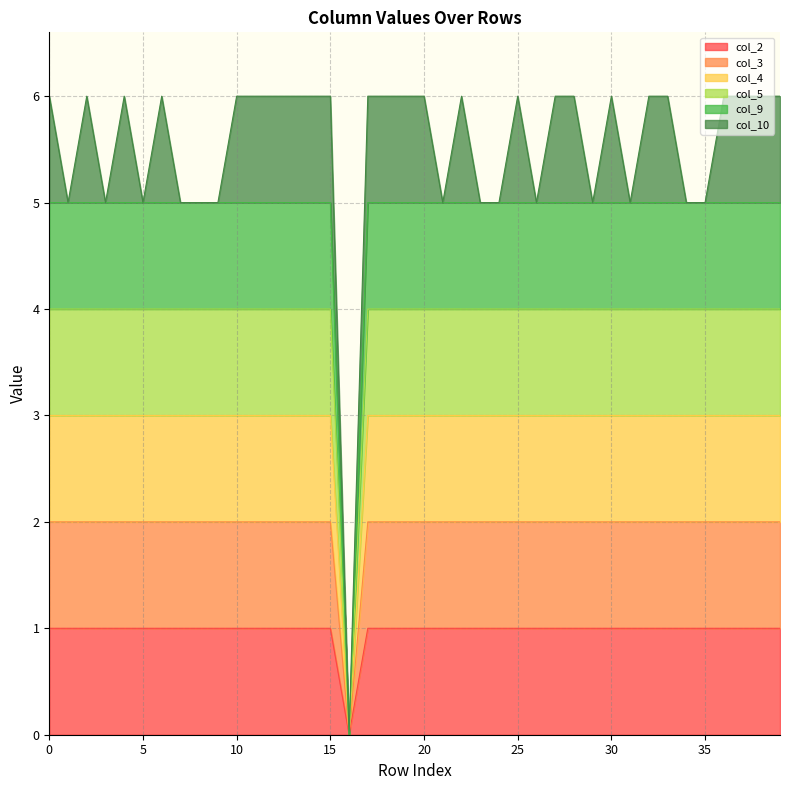

Does the chart have visible grid lines?

Yes